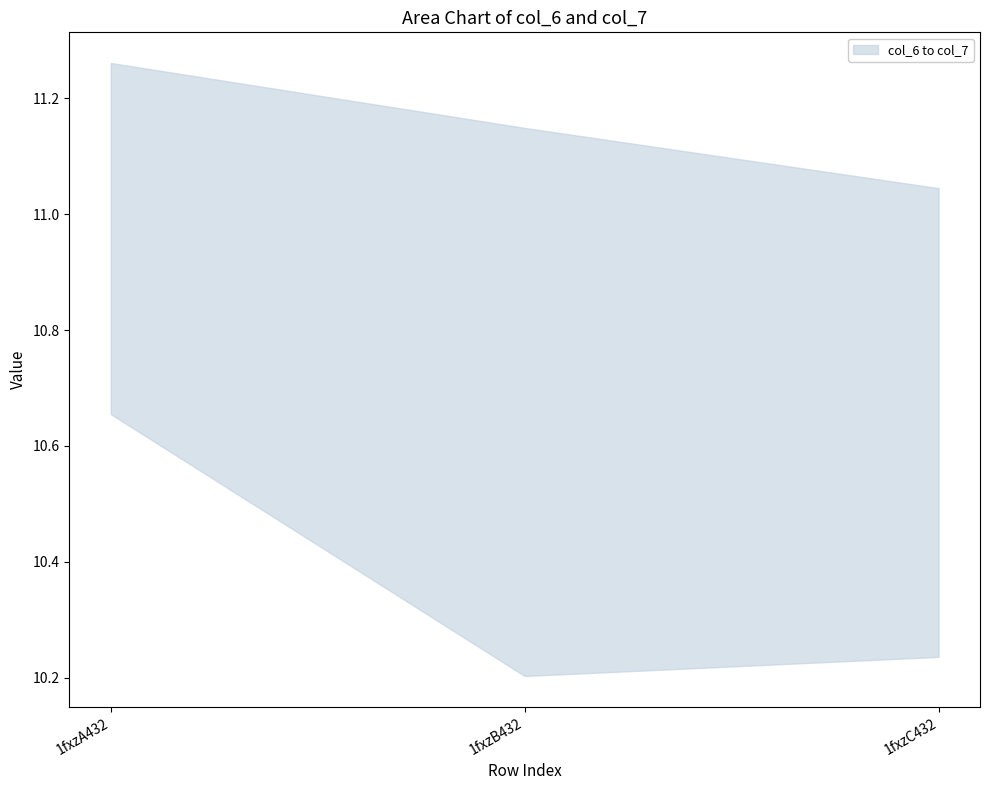

Reading left to right, what are all the values shown in this chart?

col_6: 1fxzA432=10.7	1fxzB432=10.2	1fxzC432=10.2
col_7: 1fxzA432=11.3	1fxzB432=11.1	1fxzC432=11.0